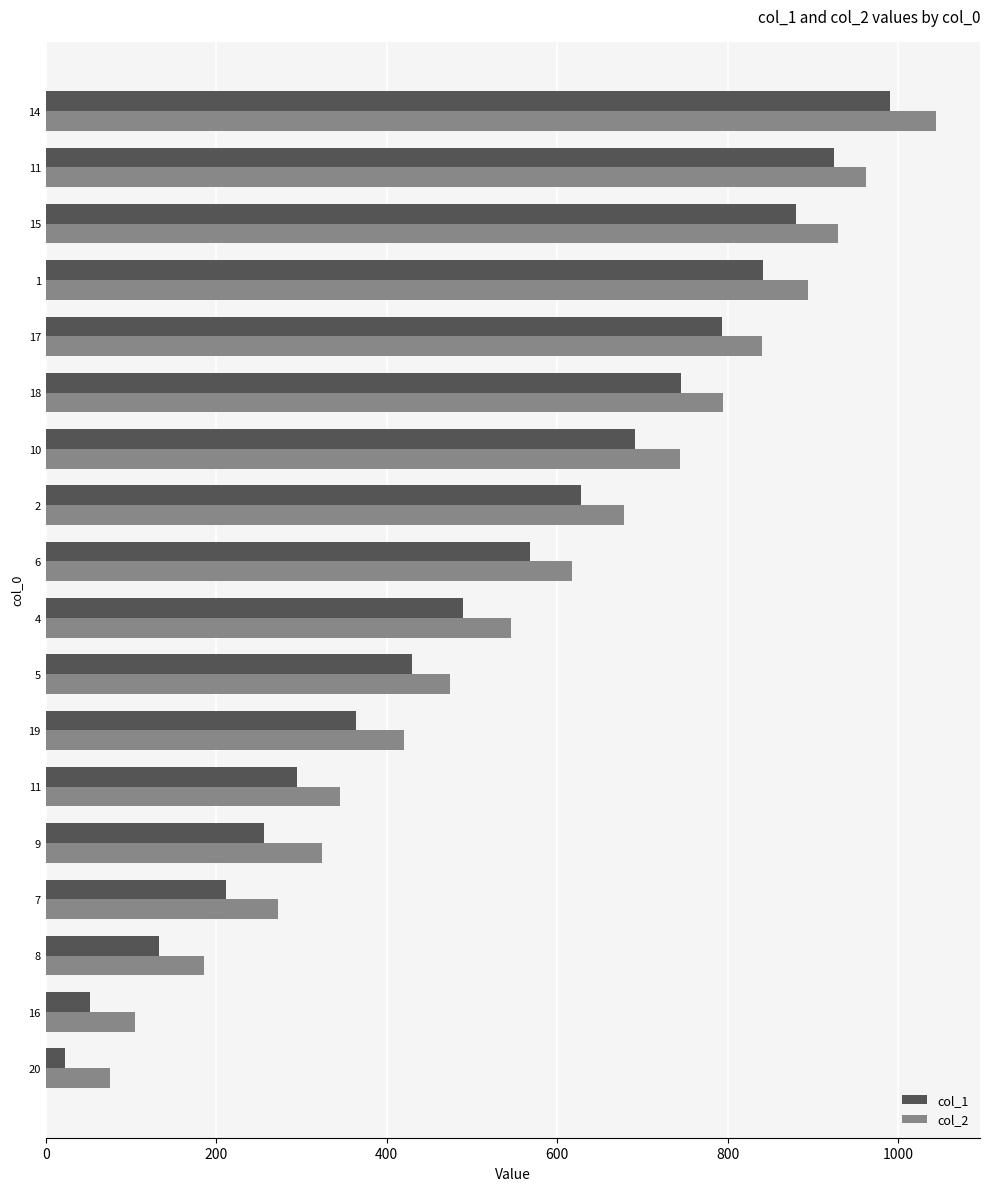

What is the greatest value displayed?

1044